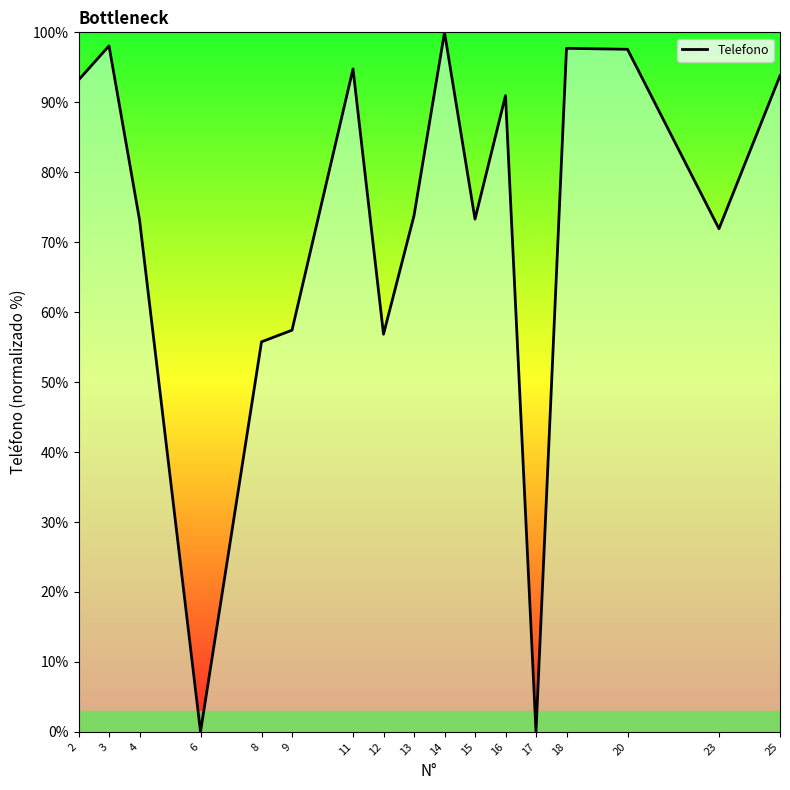

What is the difference between the values at 15 and 20?

24.3